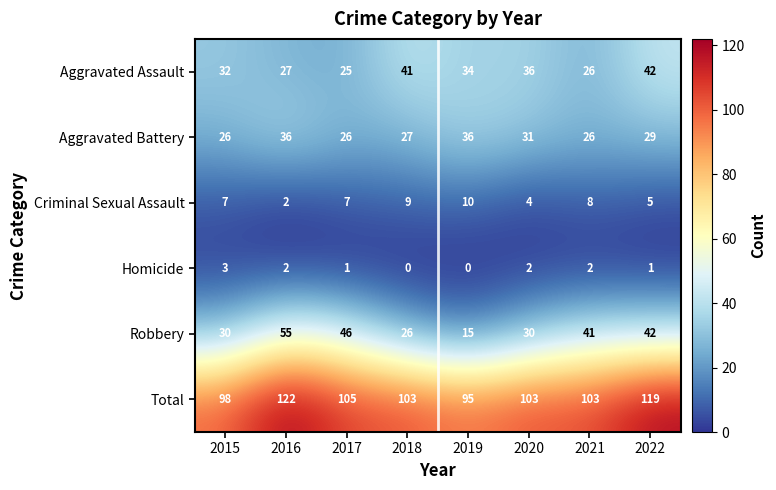

What is the sum of all Aggravated Assault values?

263